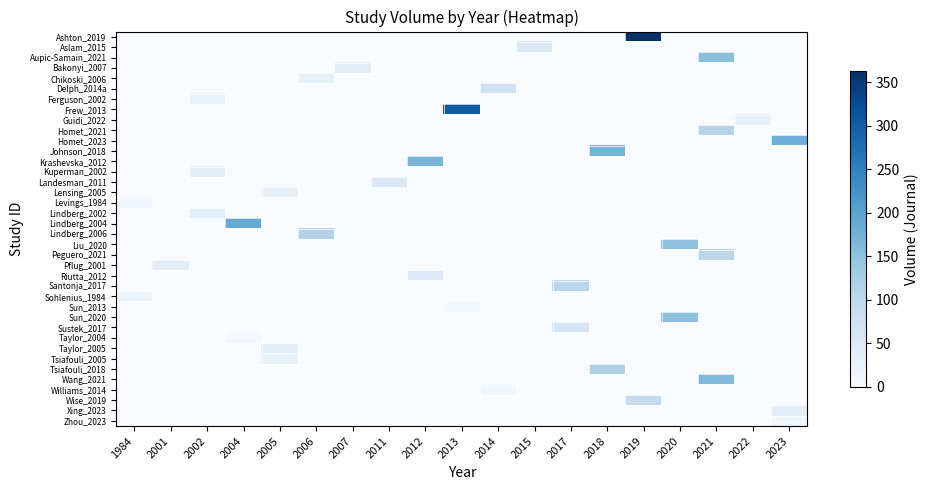

Count the number of data series in this chart.

38